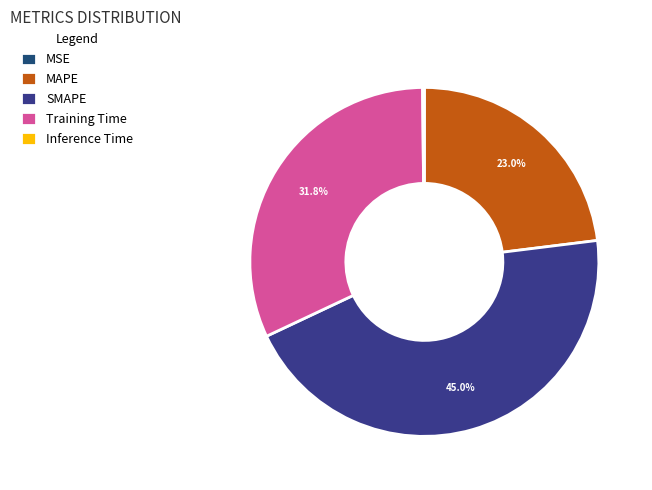

To the nearest percent, what is the difference between the largest and smallest slice percentages?

45%